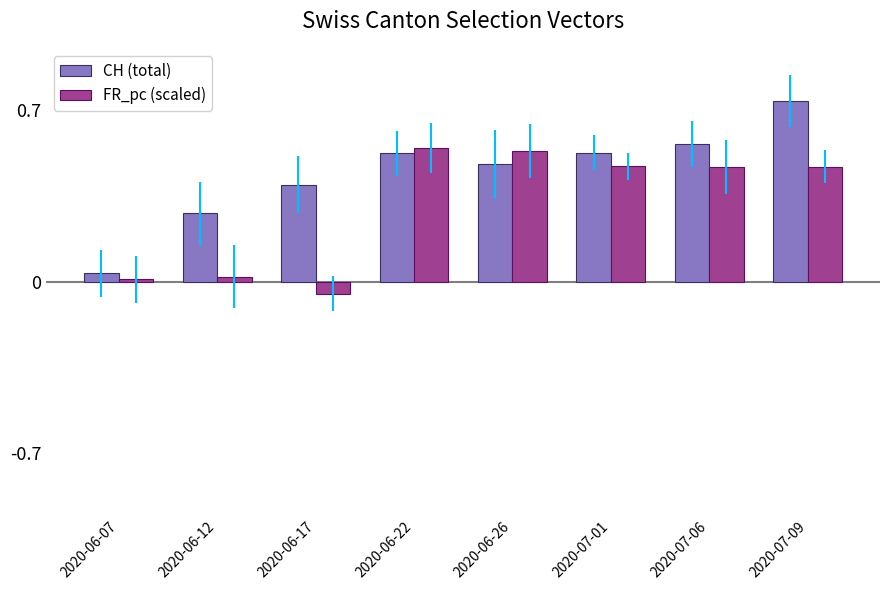

What is the sum of all FR_pc (scaled) values?

2.5